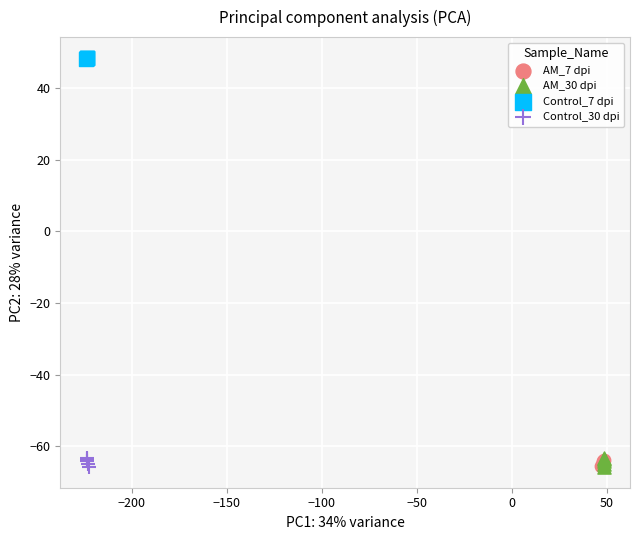

Which series reaches the maximum Y coordinate?

Control_7 dpi